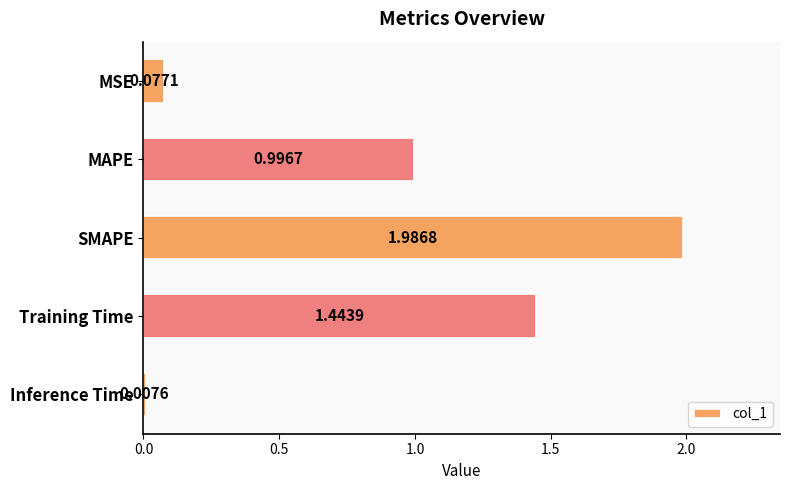

Which category has the lowest value across all series?

Inference Time